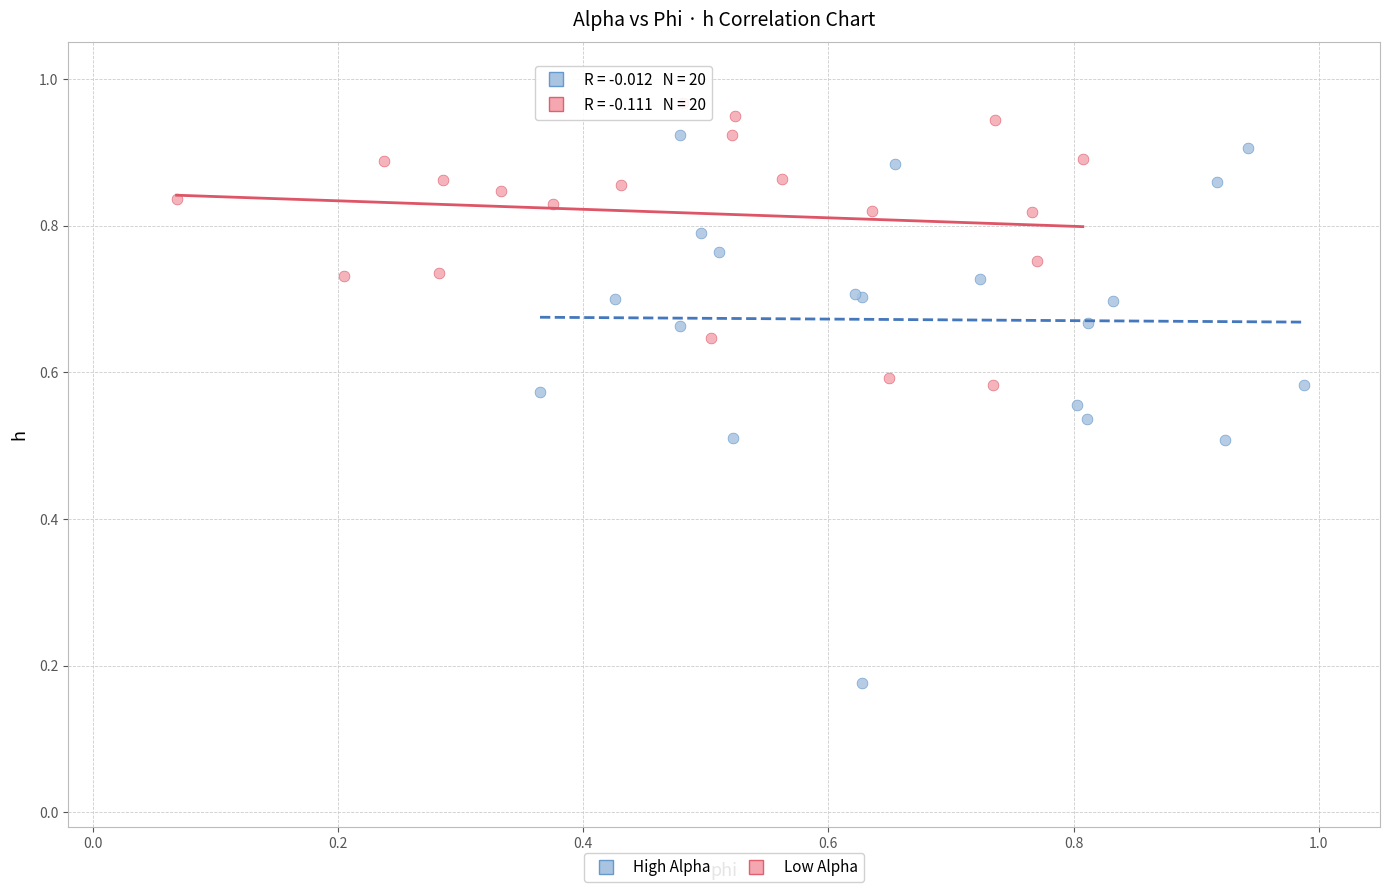

Which series has the largest Y range (max minus min)?

High Alpha